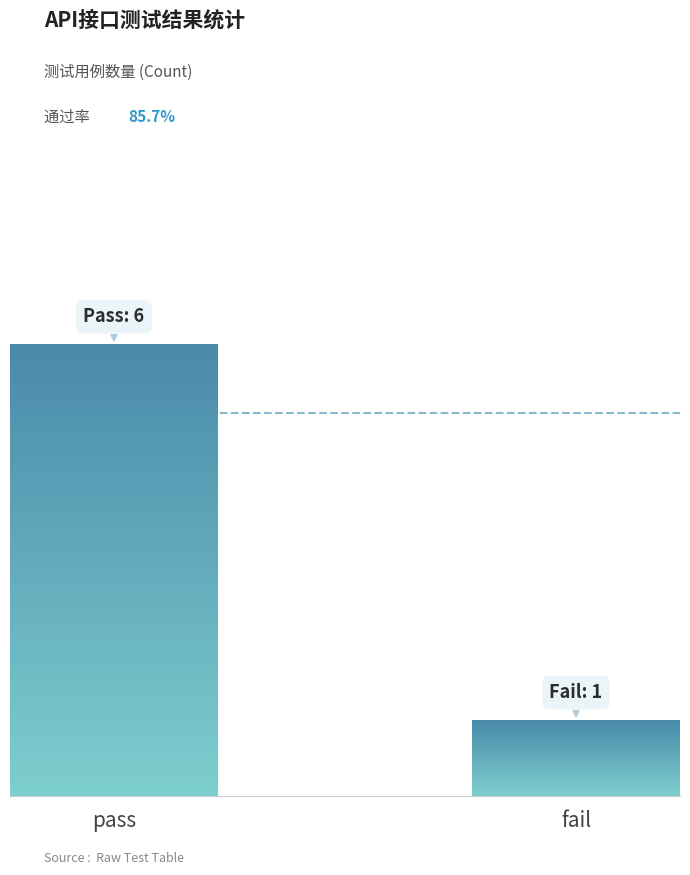

Does the chart contain stacked bars?

No